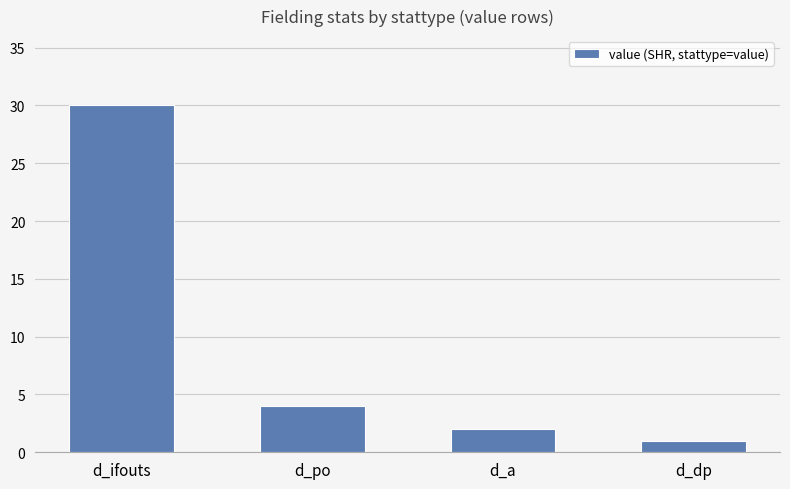

List the labels in order of value, smallest first.

d_dp, d_a, d_po, d_ifouts